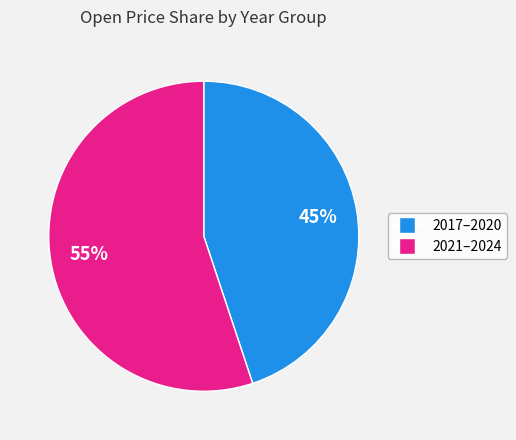

To the nearest percent, what is the difference between the largest and smallest slice percentages?

10%